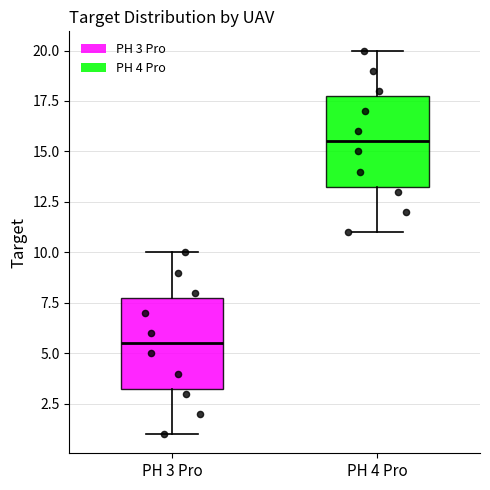

Reading left to right, read every box against the y-axis: the position of its median line, the range the box covers, and the ends of its whiskers. The values are not printed on the chart, so give them approximately, as read against the axis.

PH 3 Pro: median 5.5, box 3.5 to 8.0, whiskers 1.0 to 10.0
PH 4 Pro: median 15.5, box 13.5 to 18.0, whiskers 11.0 to 20.0